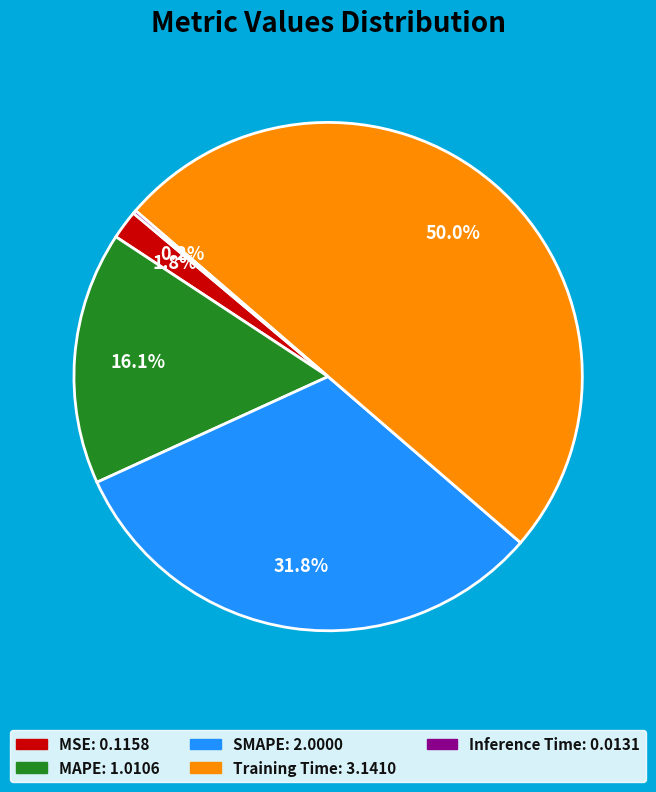

What percentage is the MAPE slice, to the nearest percent?

16%